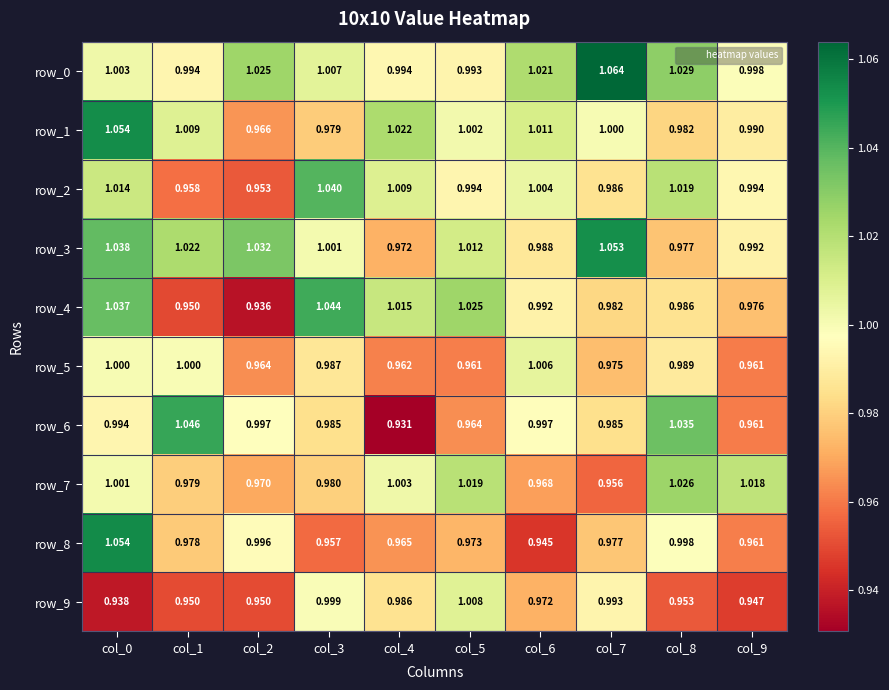

At which category does the chart reach its peak across all series?

col_7